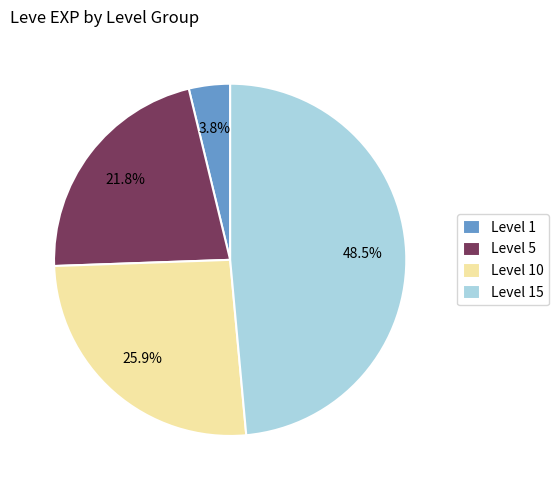

Is Level 1 the majority of the pie?

No